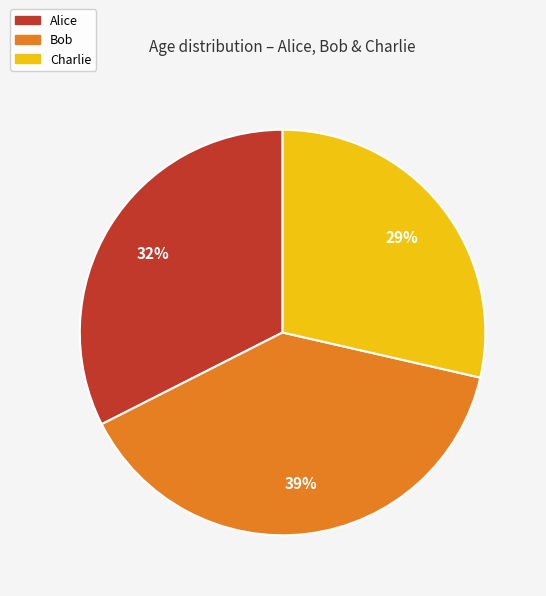

Which slice is the largest?

Bob